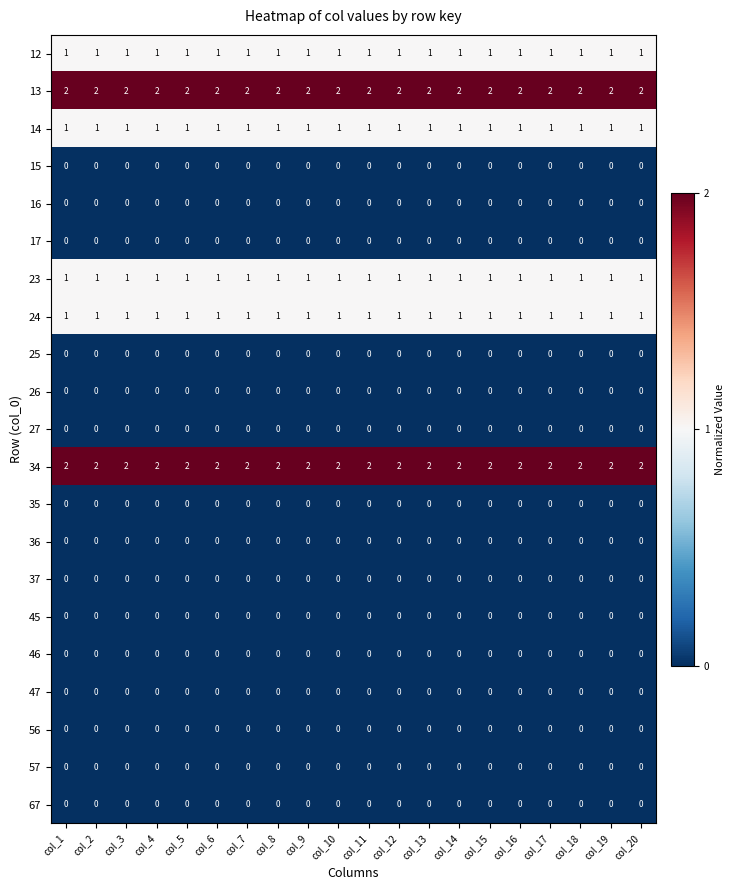

Is it true that 56 equals 0 at col_20?

True